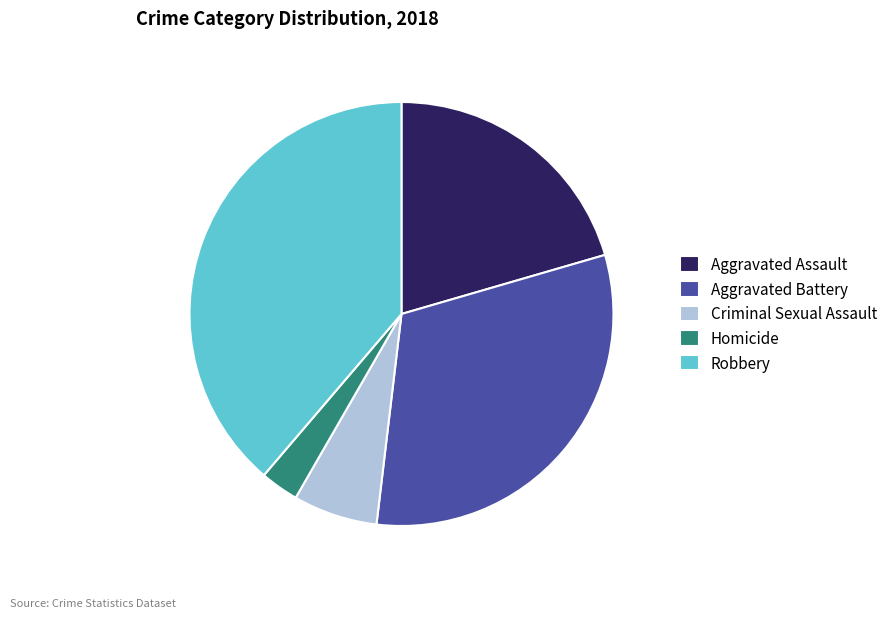

Is it true that Aggravated Battery is 38% of the pie?

False